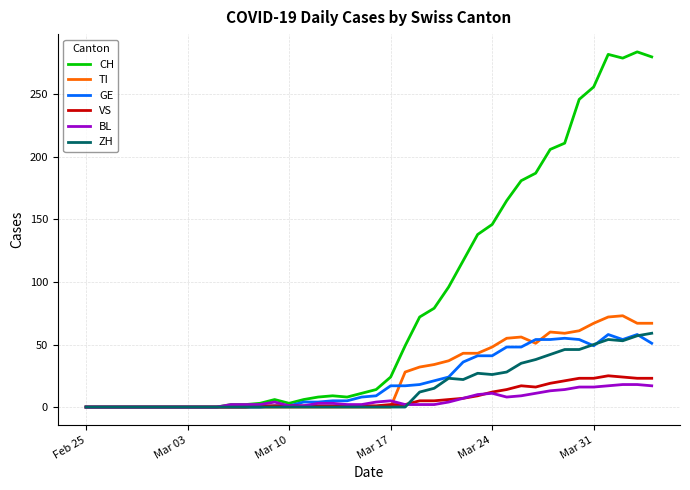

Which series has the largest total across all categories?

CH